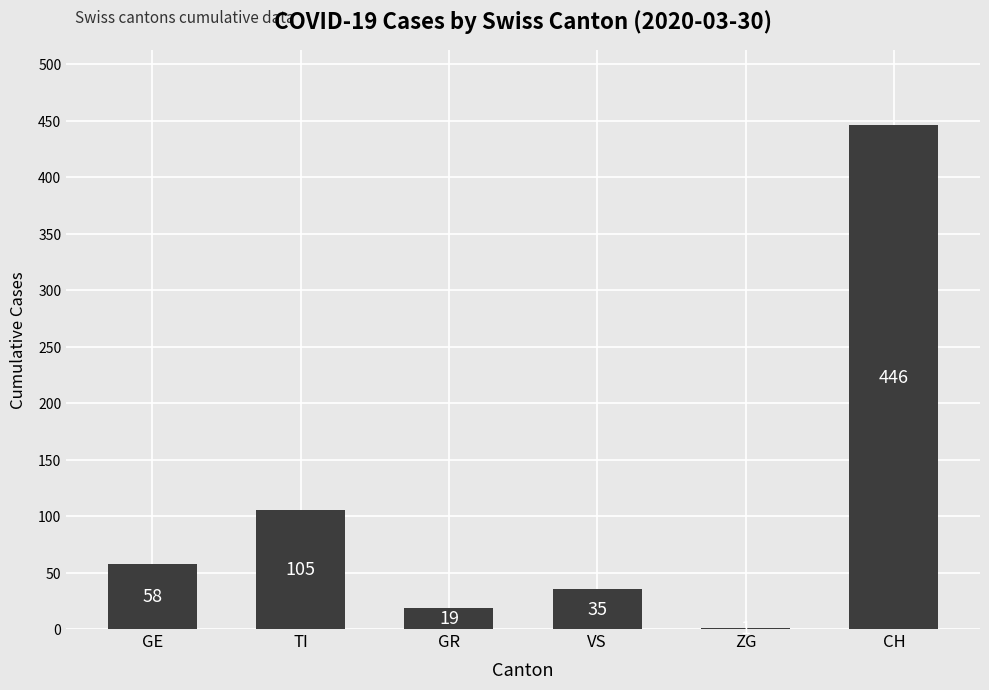

The value at CH is 246. True or false?

False